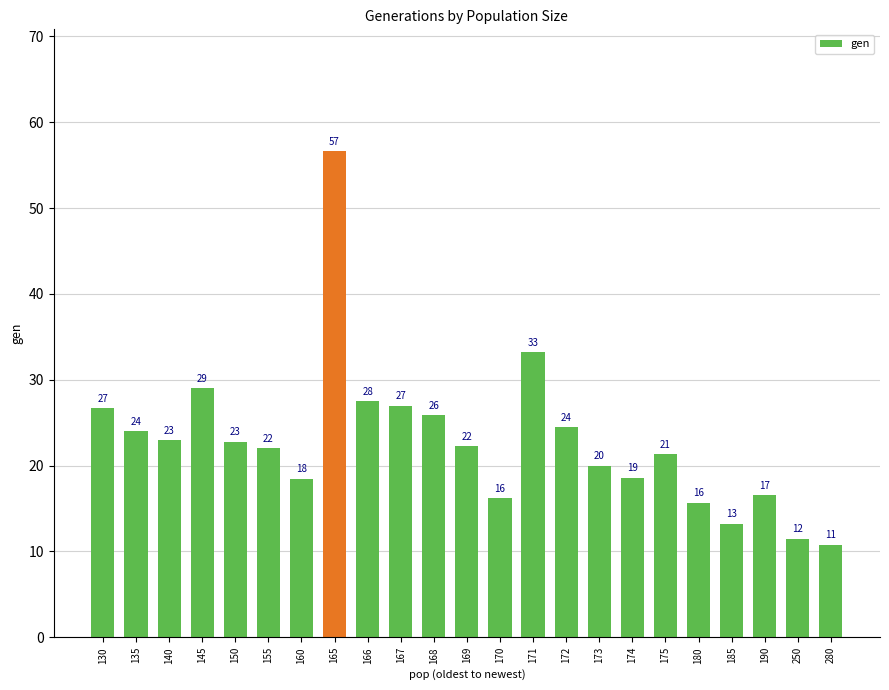

At which label does the data first exceed 22?

130